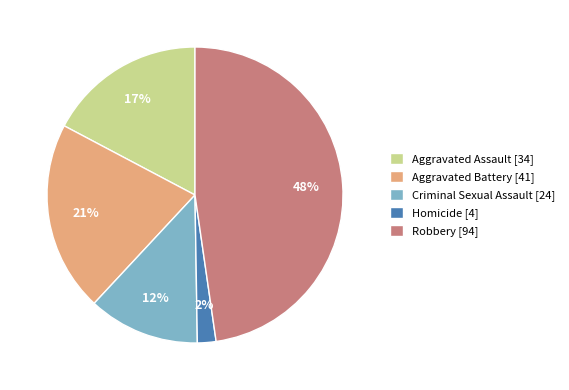

To the nearest percent, what portion does Homicide represent?

2%